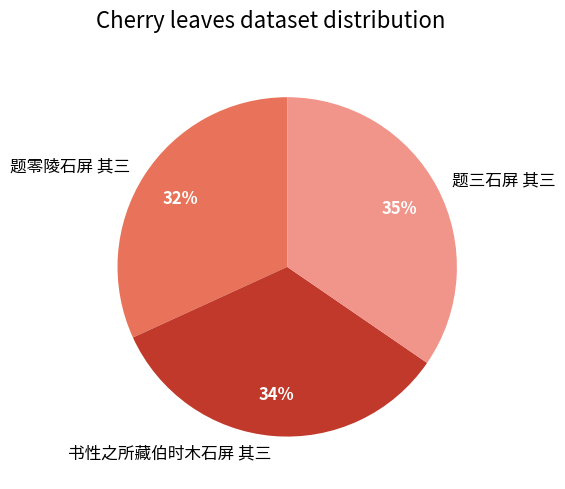

True or false: 题三石屏 其三 accounts for 45% of the total.

False